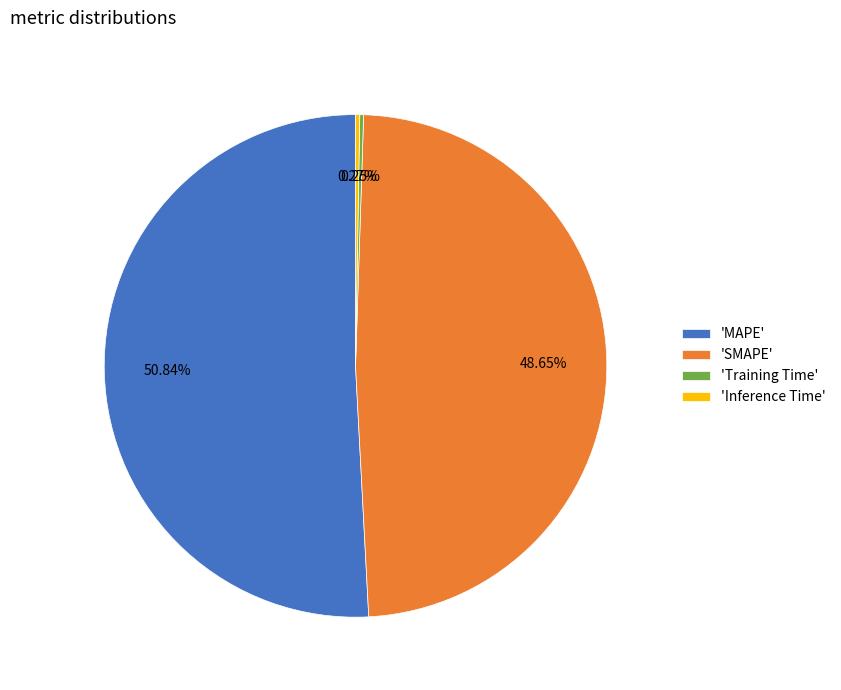

Which slice is the largest?

'MAPE'